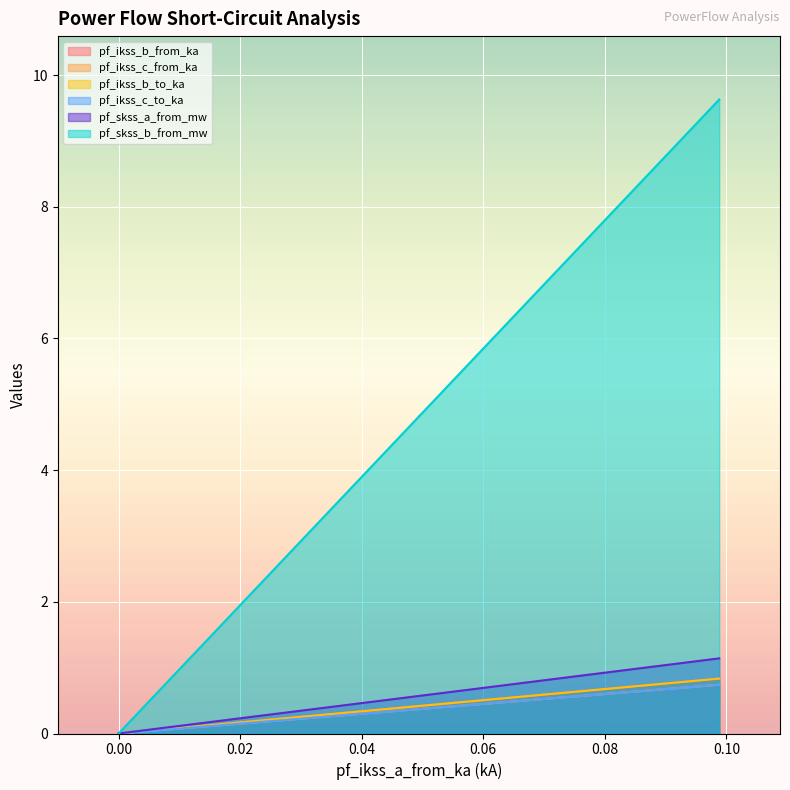

True or false: pf_ikss_b_from_ka and pf_skss_a_from_mw cross at least once.

False